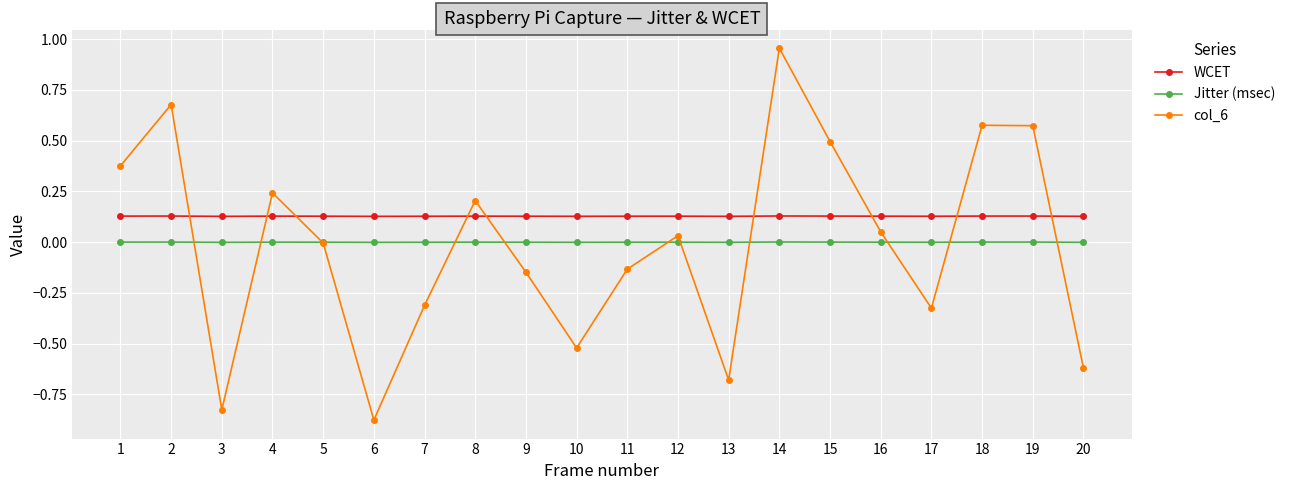

True or false: col_6 and Jitter (msec) intersect in this chart.

True